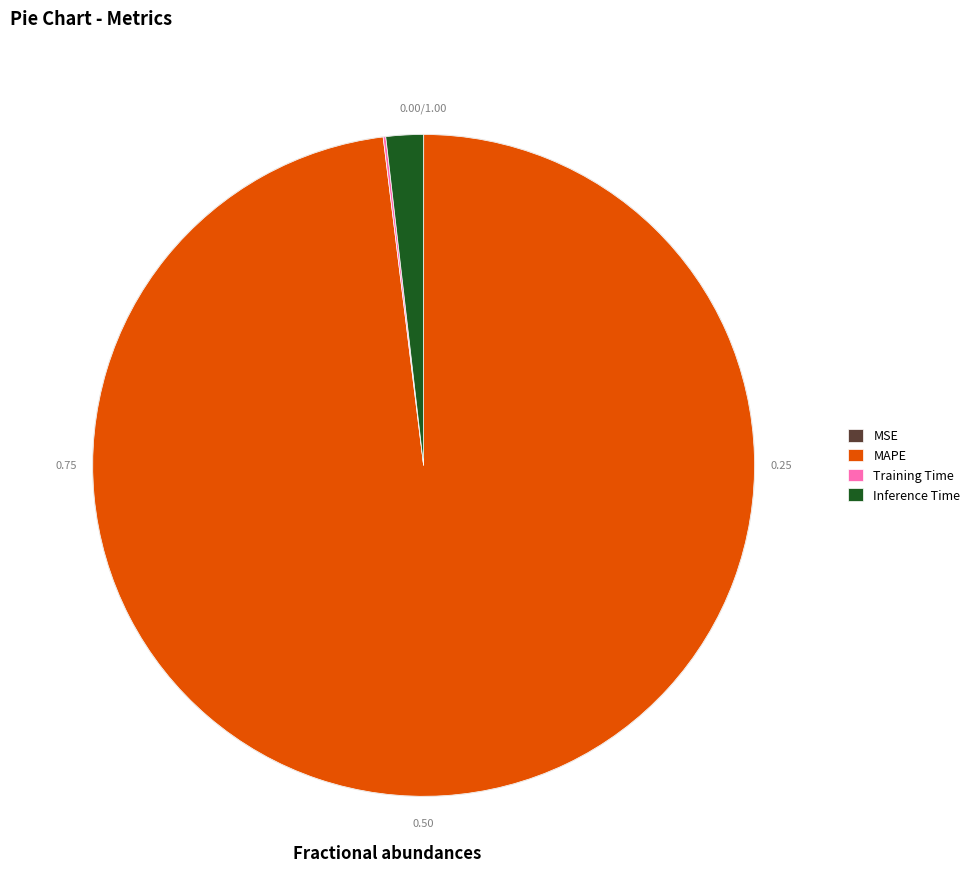

What is the largest slice in the pie chart?

MAPE